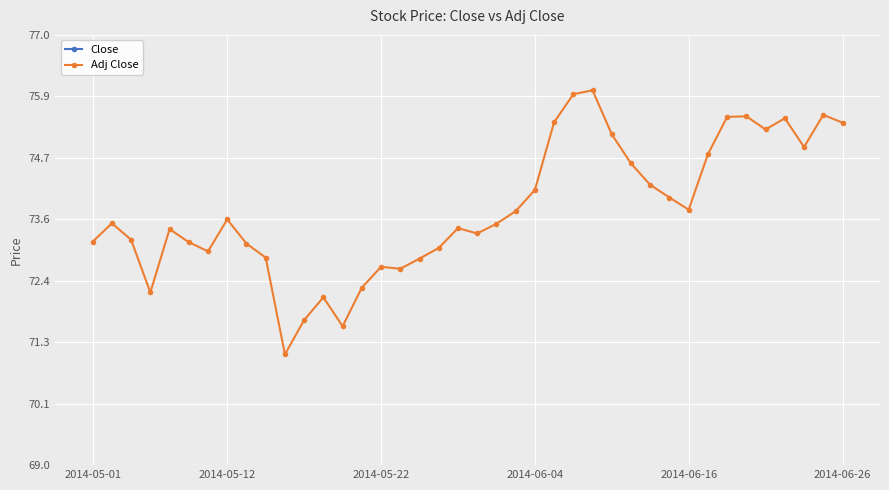

Rank the series by their average value, from highest to lowest.

Close, Adj Close